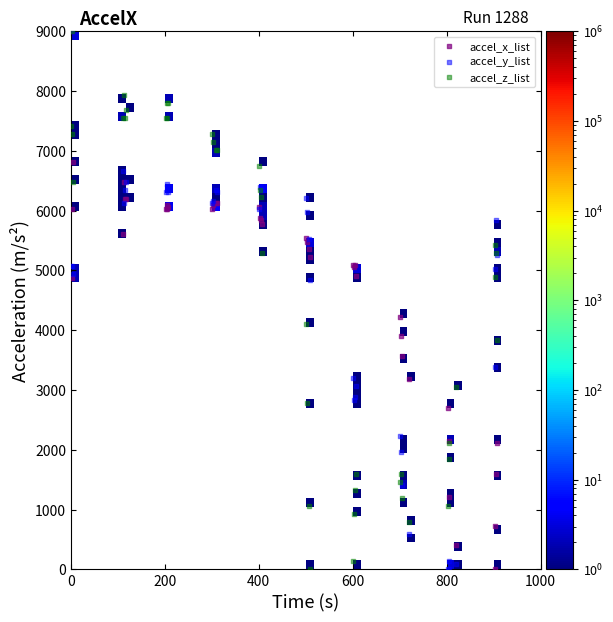

What are all the series names shown in the legend?

accel_x_list, accel_y_list, accel_z_list